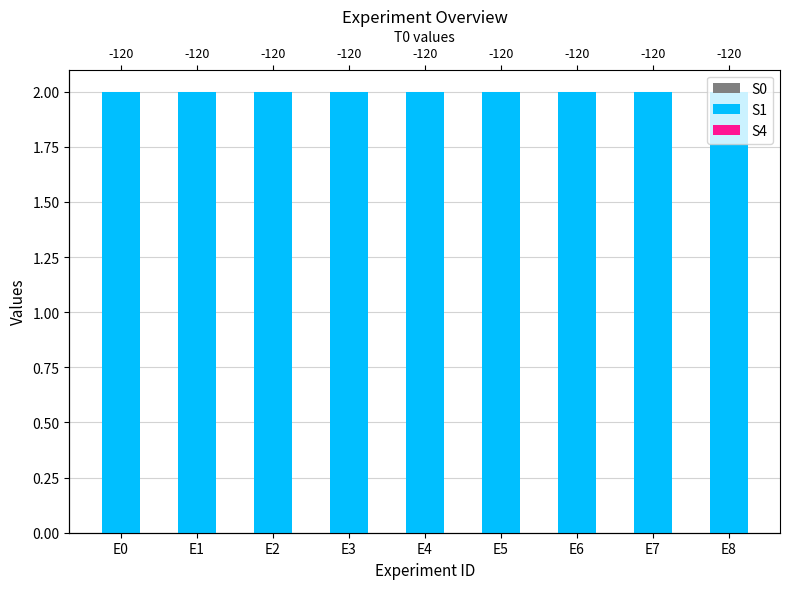

Reading right to left, what are all the values shown in this chart?

S0: E8=2	E7=2	E6=2	E5=2	E4=2	E3=2	E2=2	E1=2	E0=2
S1: E8=2	E7=2	E6=2	E5=2	E4=2	E3=2	E2=2	E1=2	E0=2
S4: E8=0	E7=0	E6=0	E5=0	E4=0	E3=0	E2=0	E1=0	E0=0